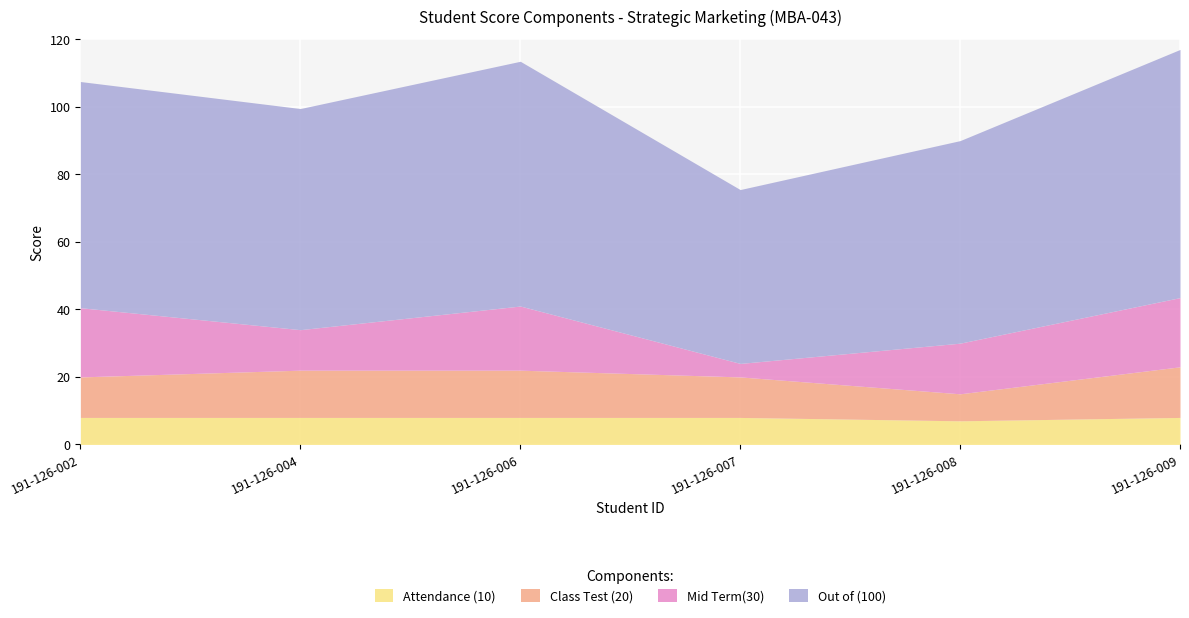

Where is the first local minimum for Out of (100)?

191-126-004